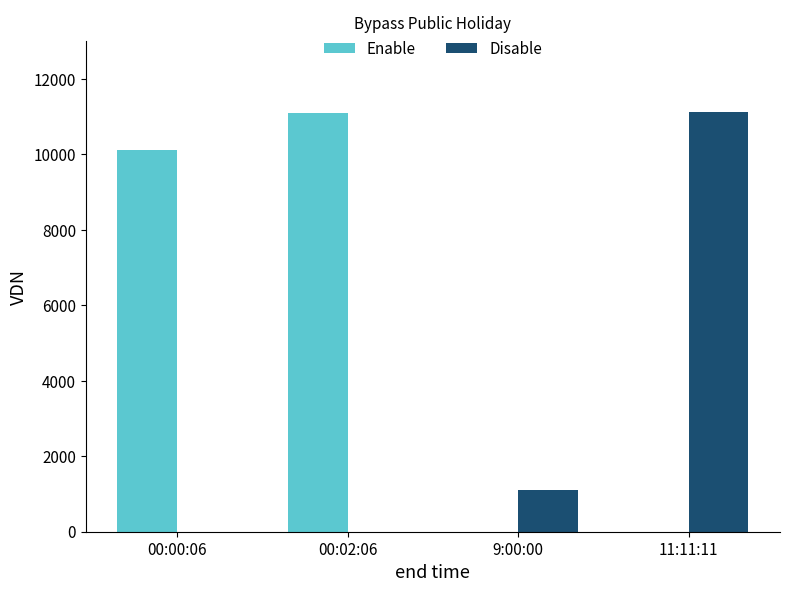

Reading left to right, list all the values displayed in this chart.

Enable: 00:00:06=10120	00:02:06=11111	9:00:00=0	11:11:11=0
Disable: 00:00:06=0	00:02:06=0	9:00:00=1111	11:11:11=11123